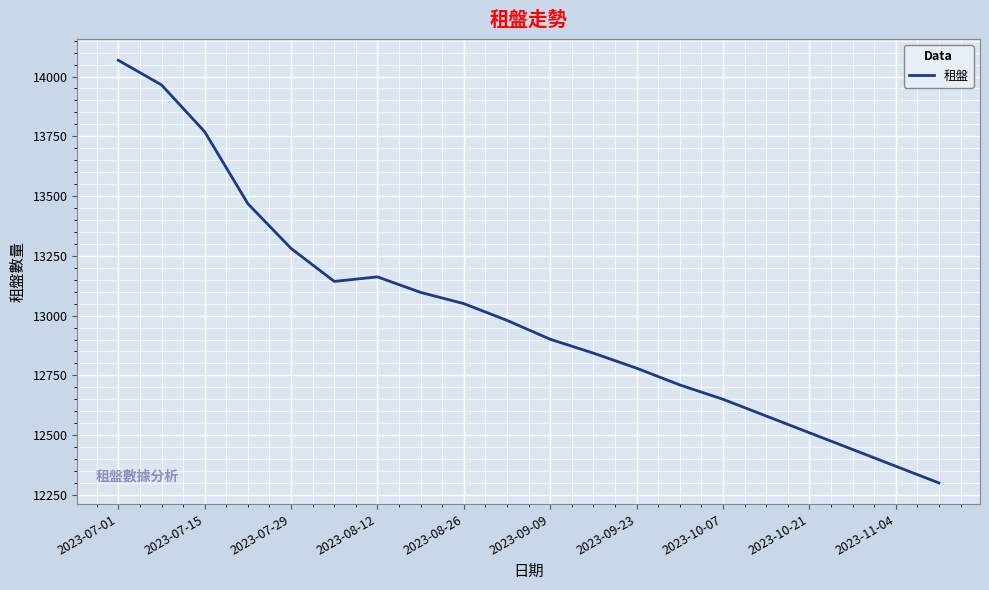

What is the difference between the maximum and minimum values?

1768